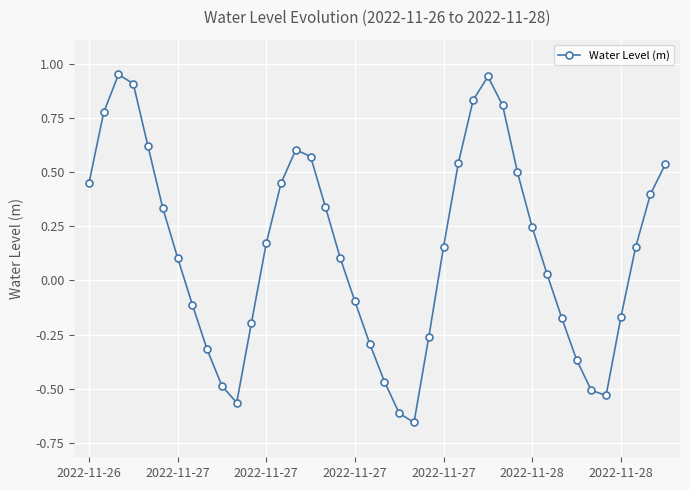

What is the sum of all values?

5.7